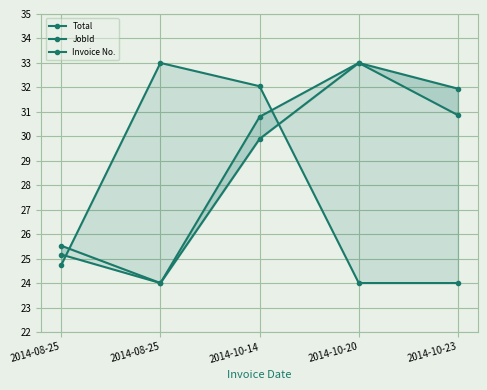

Where is Invoice No. nearest to the value 28?

2014-10-14